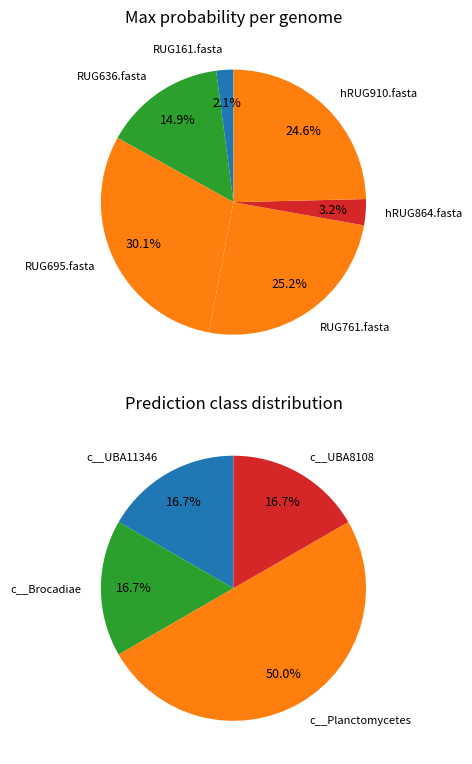

Is there a majority slice in this chart?

No